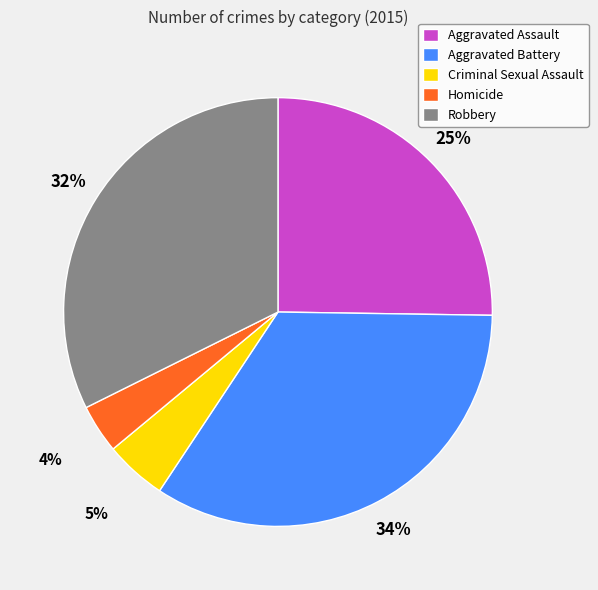

Rank the categories by value from lowest to highest.

Homicide, Criminal Sexual Assault, Aggravated Assault, Robbery, Aggravated Battery